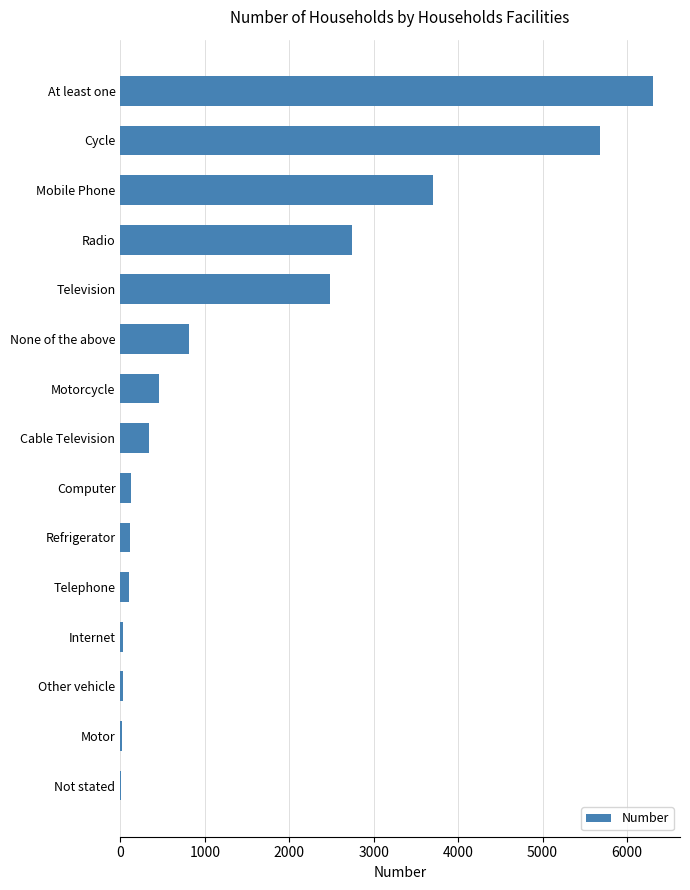

The chart shows a value of 341 at Cable Television. True or false?

True